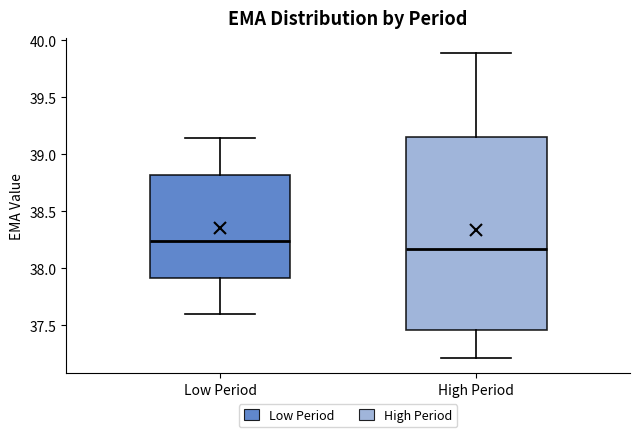

Where does the median line of the box for Low Period sit on the y-axis? The values are not printed on the chart, so give them approximately, as read against the axis.

38.25